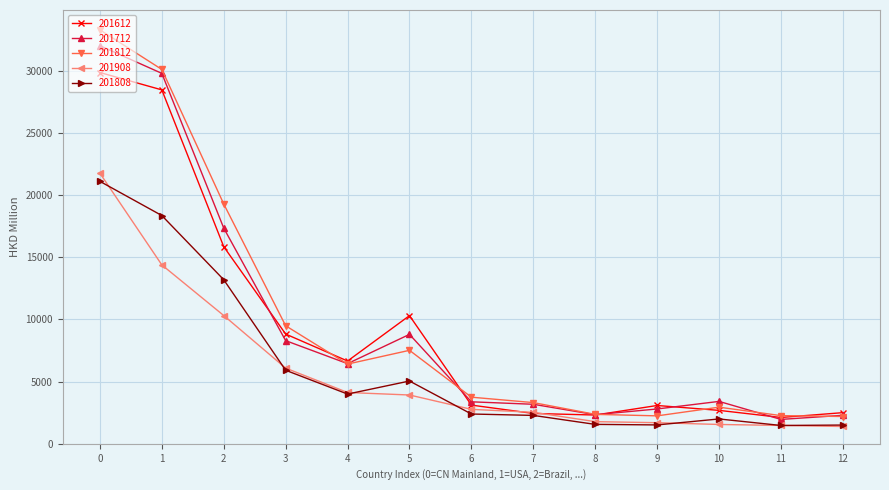

Which series has the widest spread of values?

201812